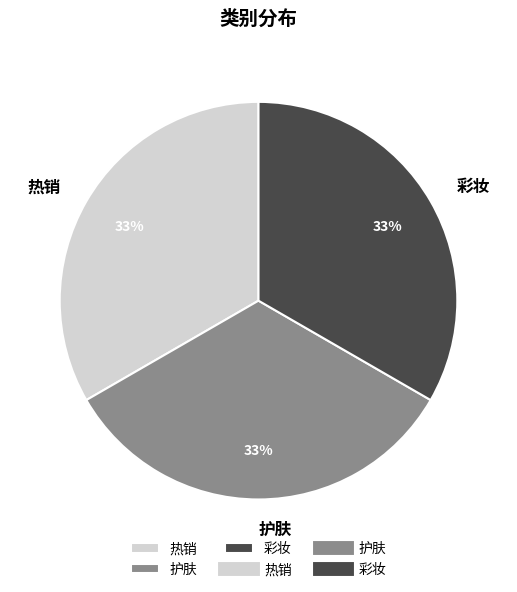

To the nearest percent, what is the average slice percentage?

33%